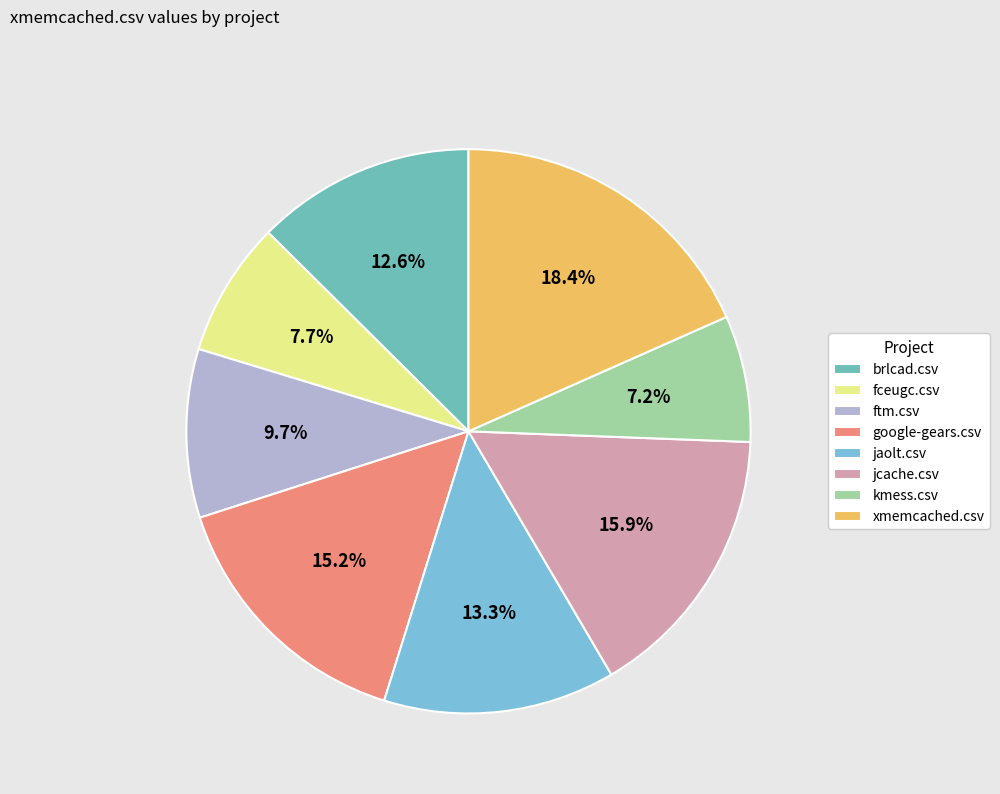

Does fceugc.csv represent more than half of the total?

No